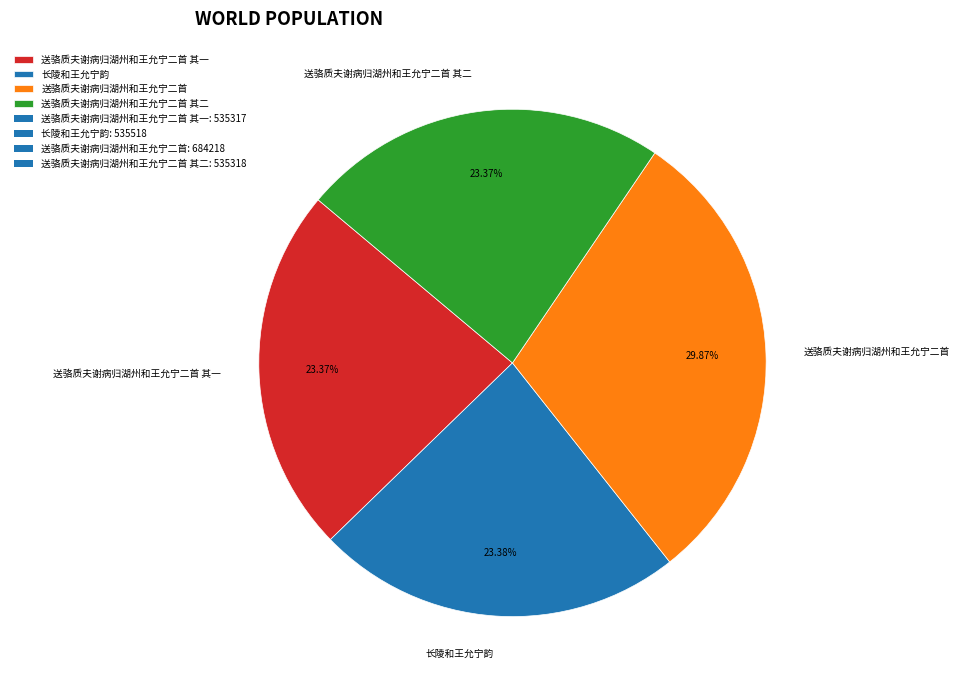

What is the largest slice in the pie chart?

送骆质夫谢病归湖州和王允宁二首